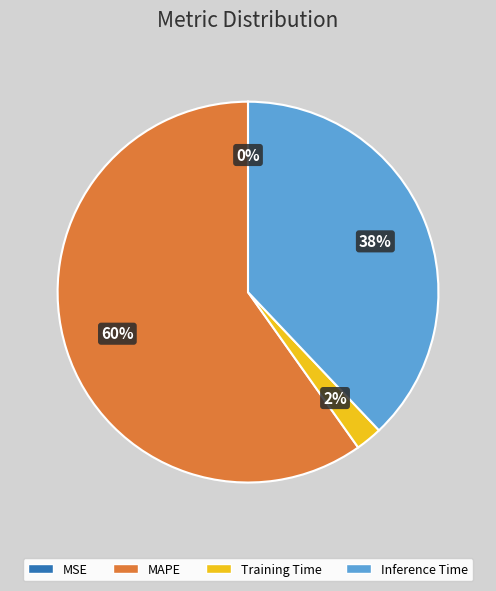

Is there a majority slice in this chart?

Yes